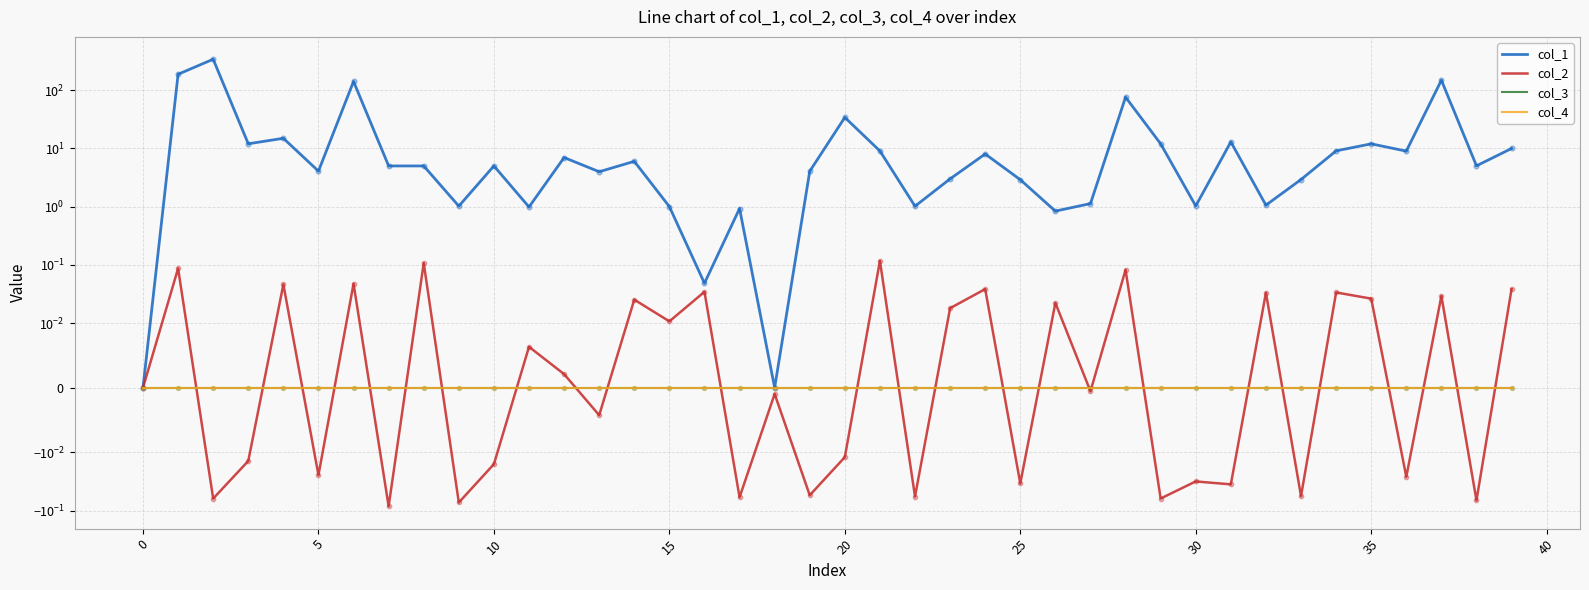

Which series has the largest total across all categories?

col_1